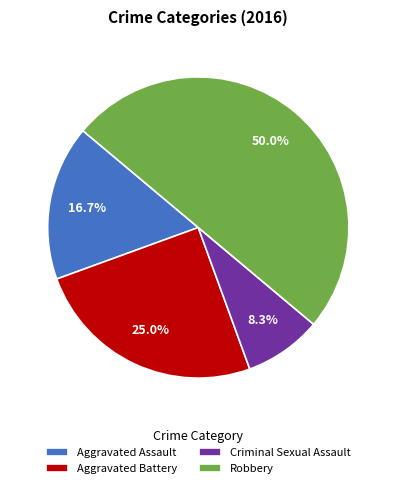

Count the number of slices in the pie.

4